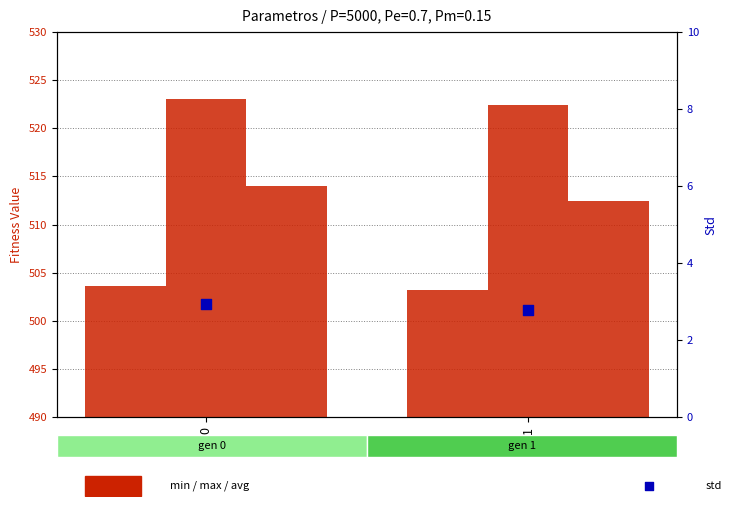

Which series has the widest spread of Y values?

avg